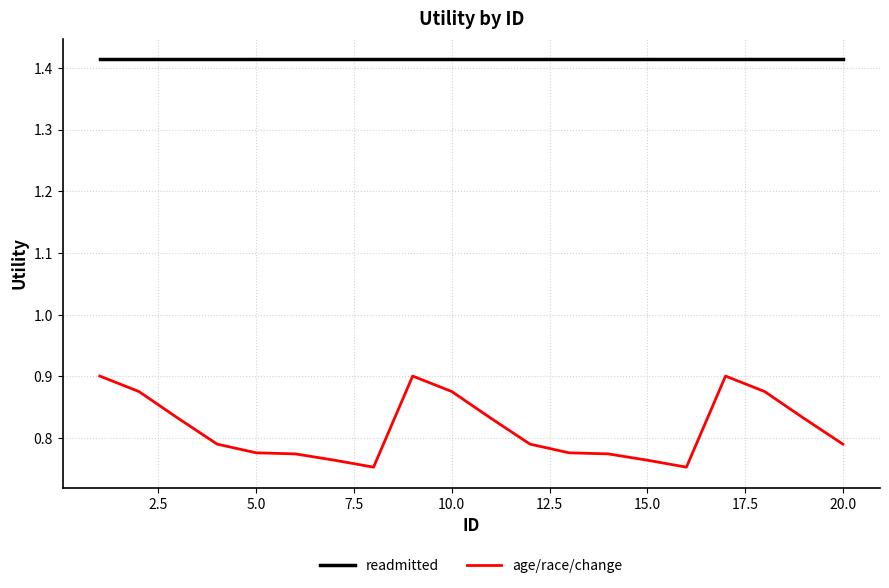

Which series has the largest total across all categories?

readmitted